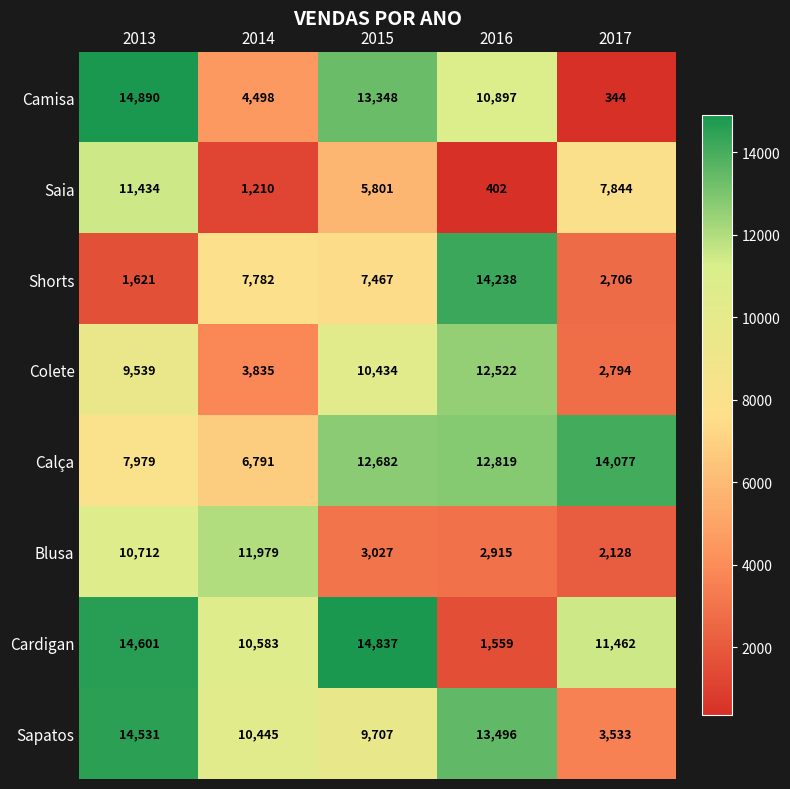

What is the minimum value shown in the chart?

344